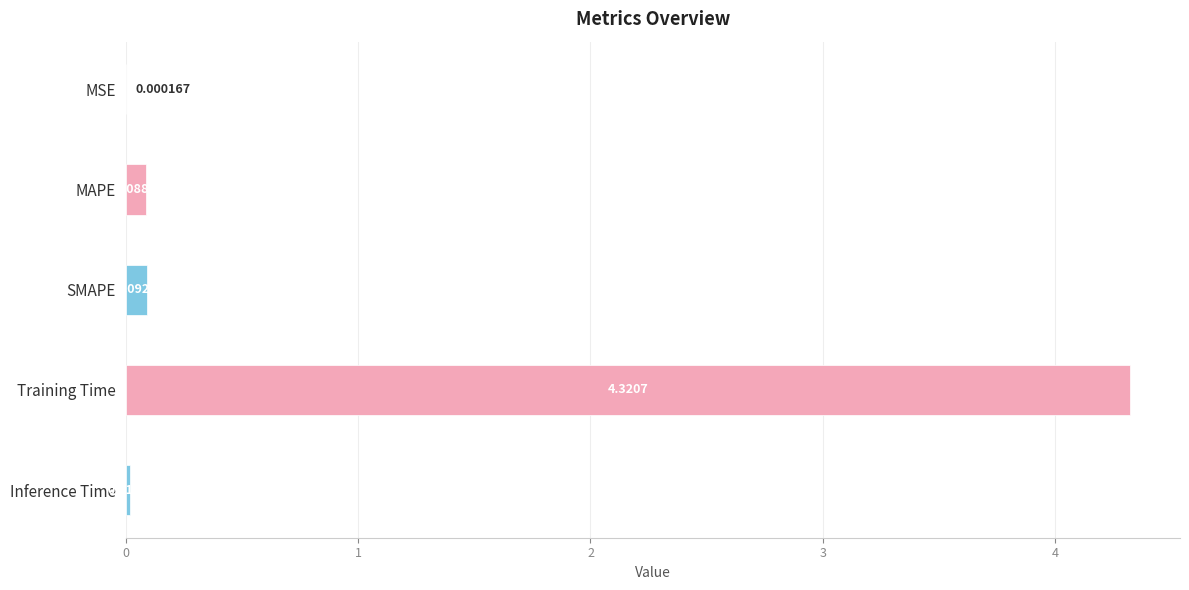

Are the bars horizontal?

Yes